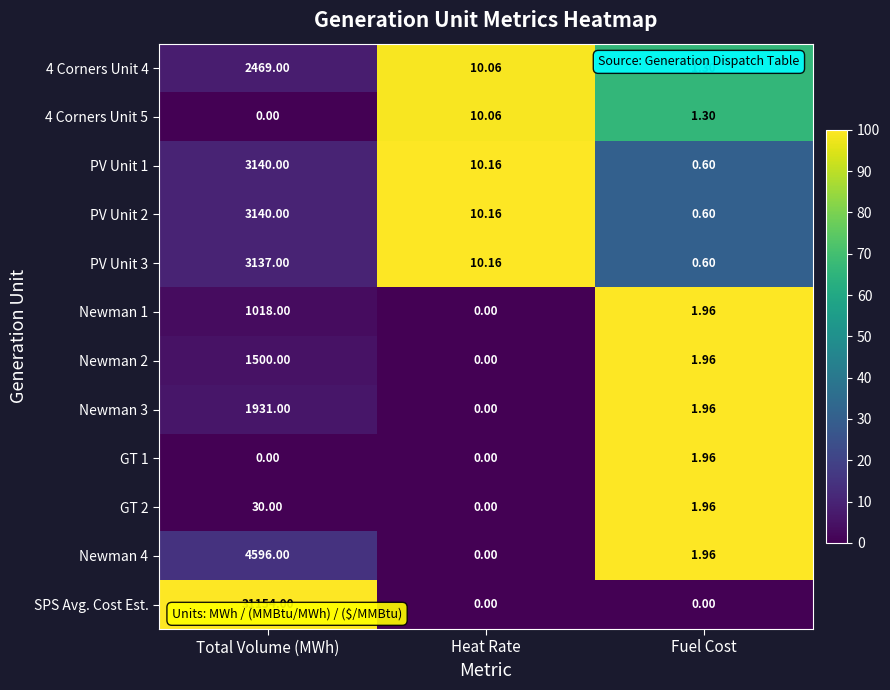

At which category is the sum across all series the highest?

Total Volume (MWh)